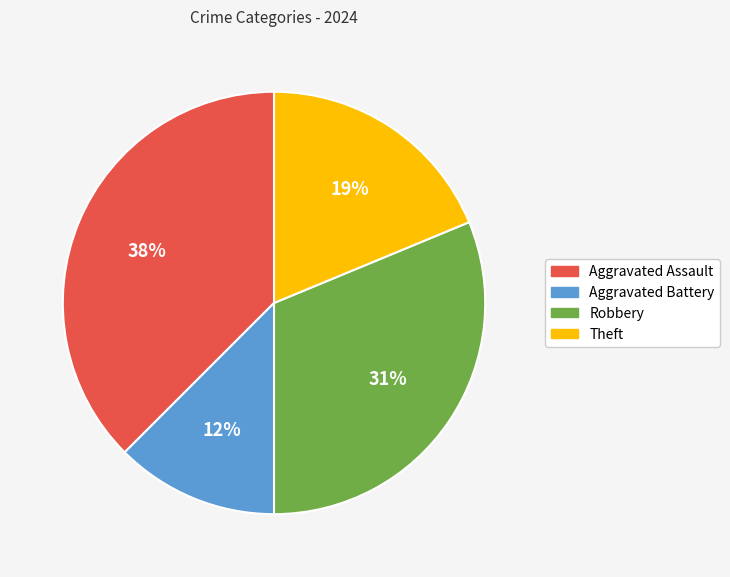

The Robbery slice represents 31% of the pie. True or false?

True